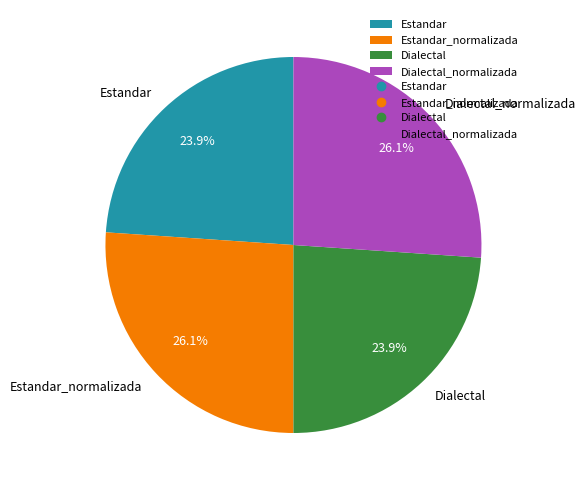

The Dialectal slice represents 13% of the pie. True or false?

False